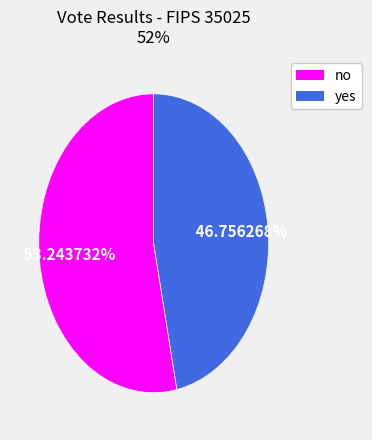

Does yes represent more than half of the total?

No